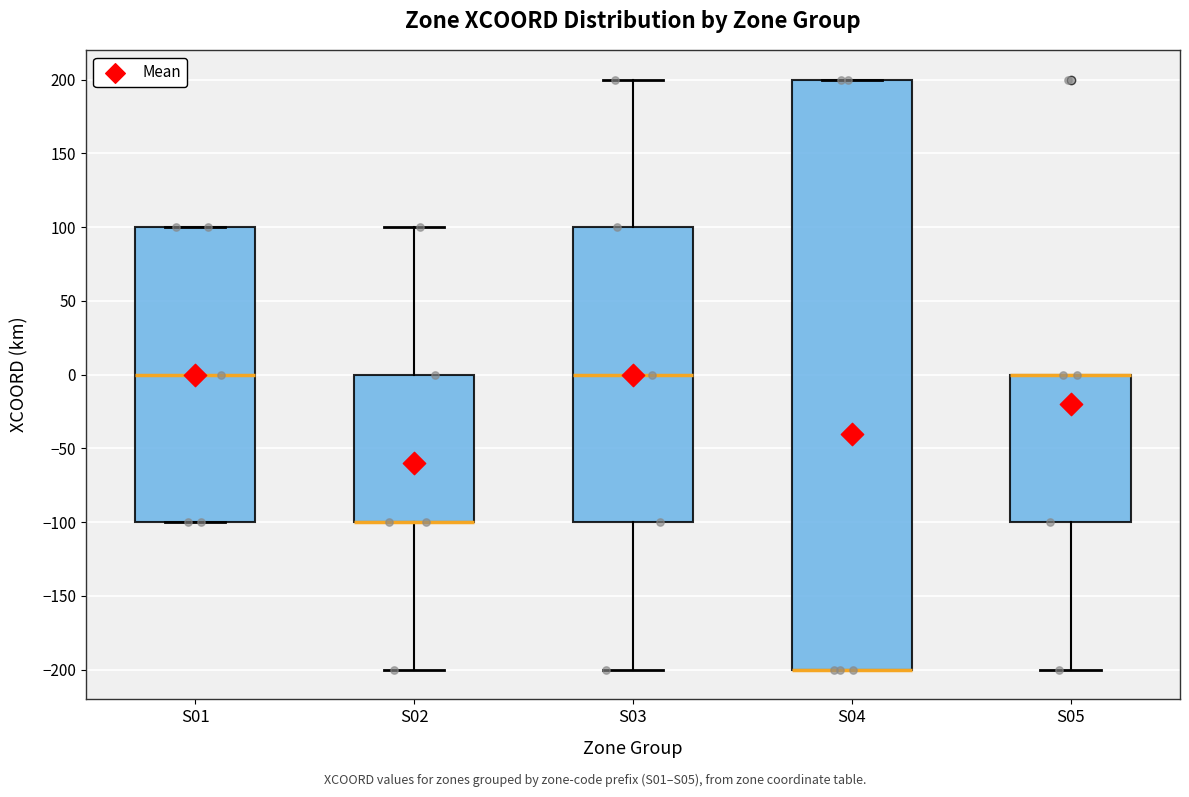

Reading left to right, transcribe this box plot: for each box, give where its median line is, the range the box spans, and where its two whiskers end, as read against the y-axis. The values are not printed on the chart, so give them approximately, as read against the axis.

S01: median 0, box -100 to 100, whiskers -100 to 100
S02: median -100 (drawn on the box's lower edge), box -100 to 0, whiskers -200 to 100
S03: median 0, box -100 to 100, whiskers -200 to 200
S04: median -200 (drawn on the box's lower edge), box -200 to 200, whiskers -200 to 200
S05: median 0 (drawn on the box's upper edge), box -100 to 0, whiskers -200 to 0